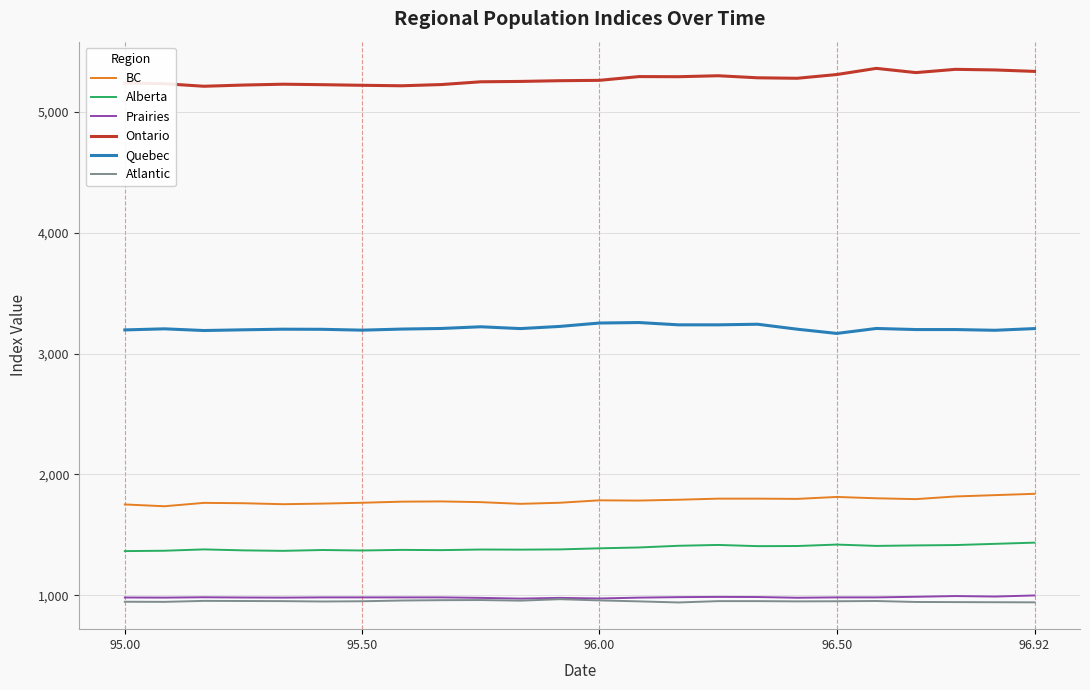

What is the minimum value shown in the chart?

941